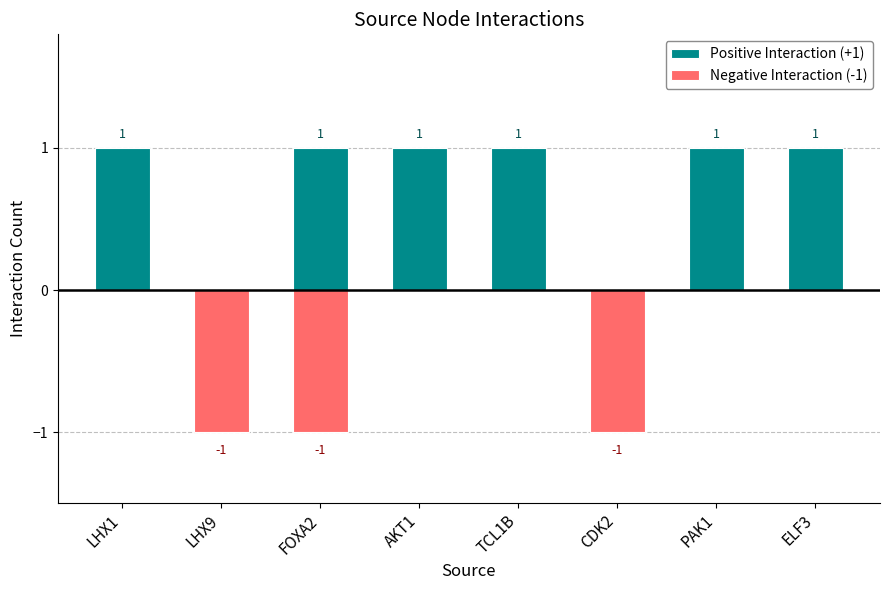

What is the average value of the Positive Interaction (+1) series?

1